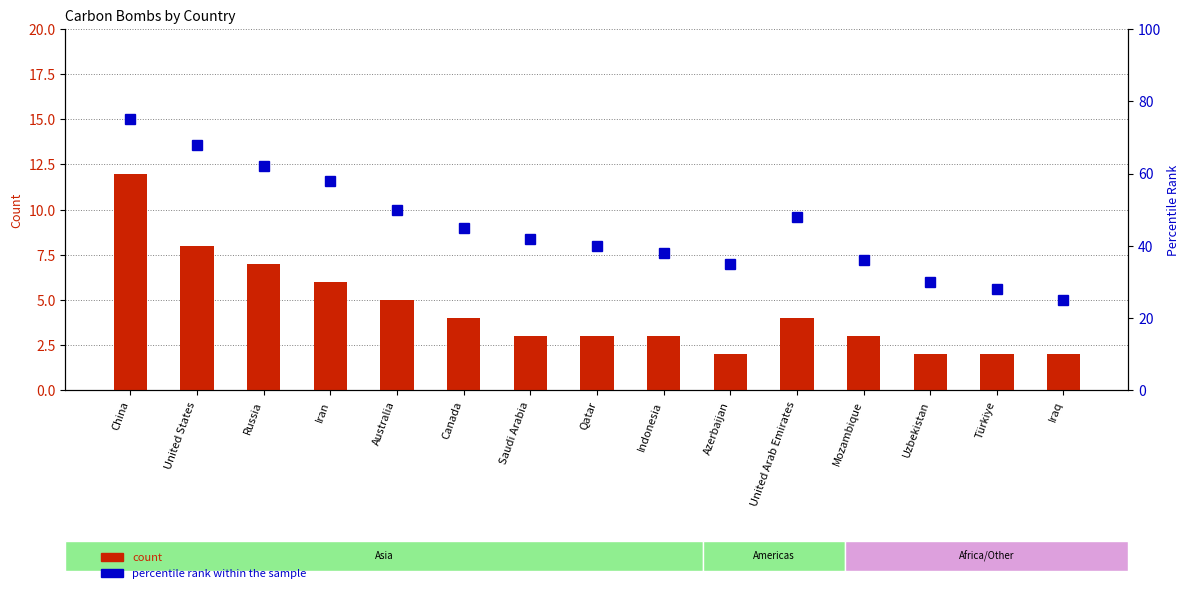

Count the number of categories in the chart.

15